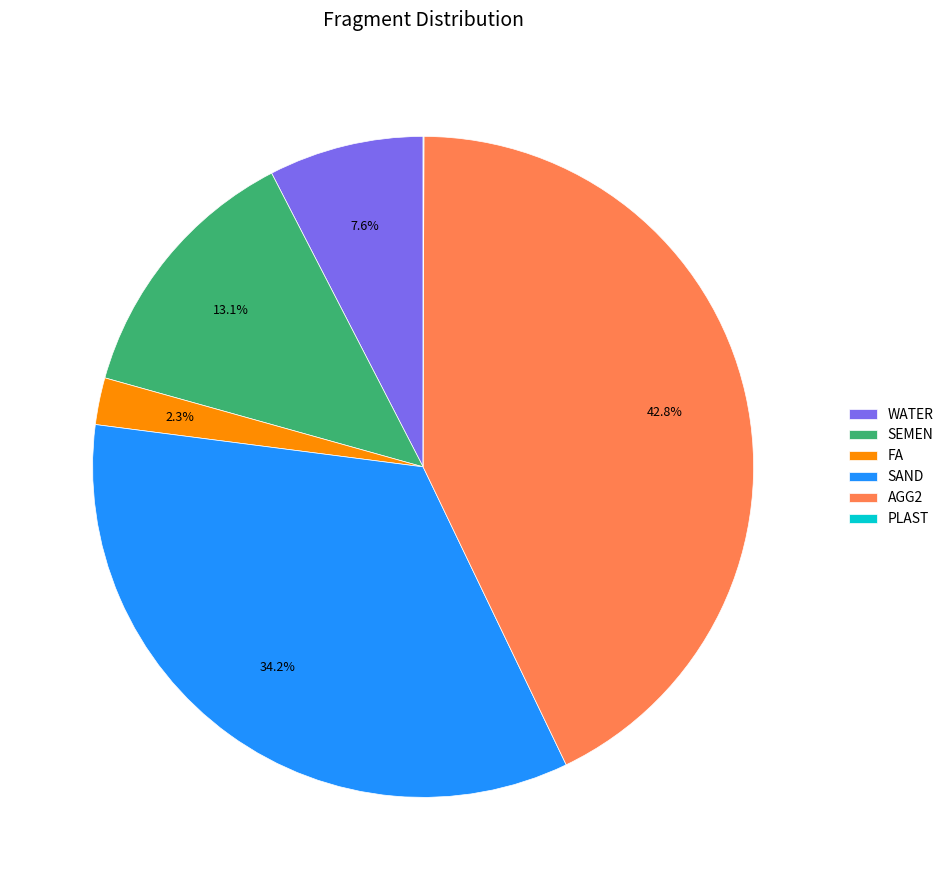

Is it true that WATER is 8% of the pie?

True